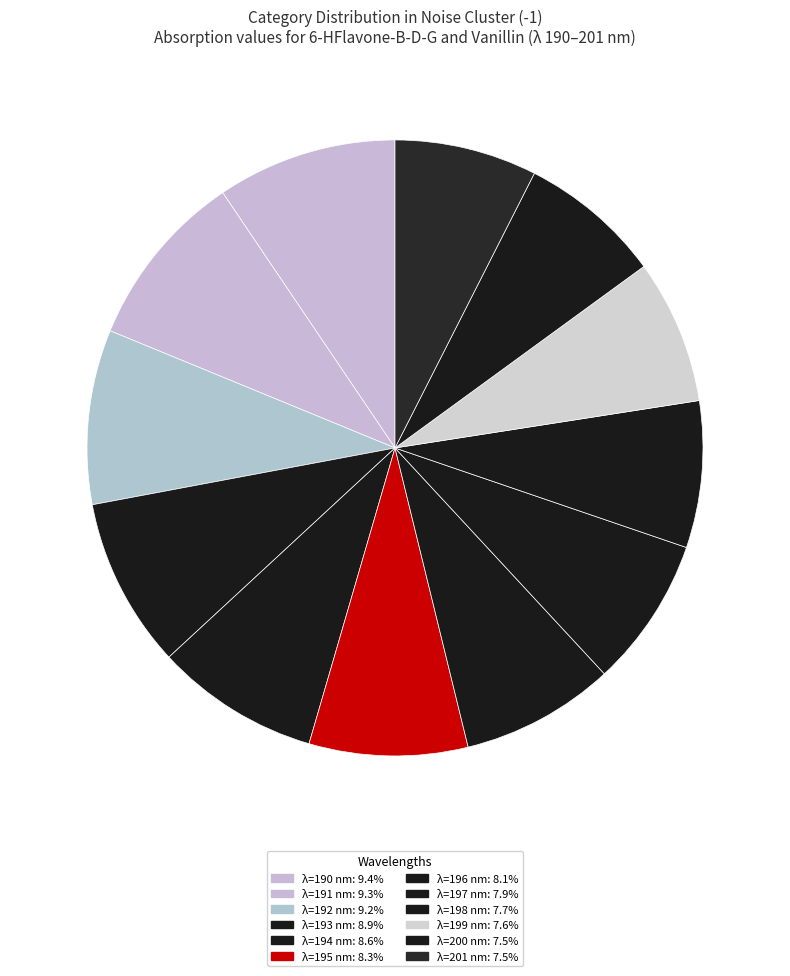

How many slices are in this pie chart?

12